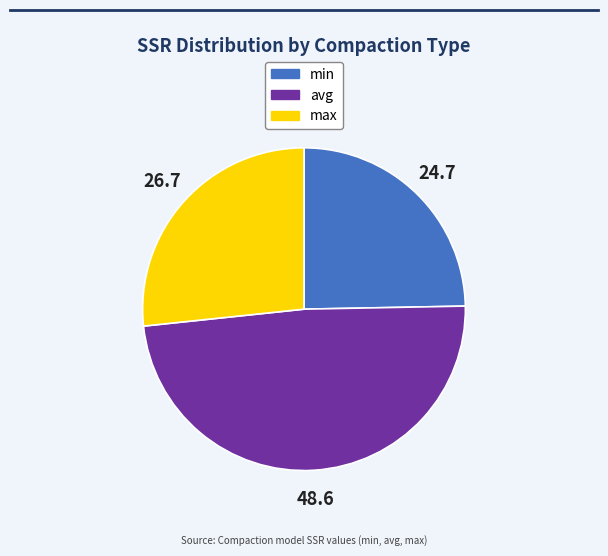

Is the sum of max and avg greater than half?

Yes